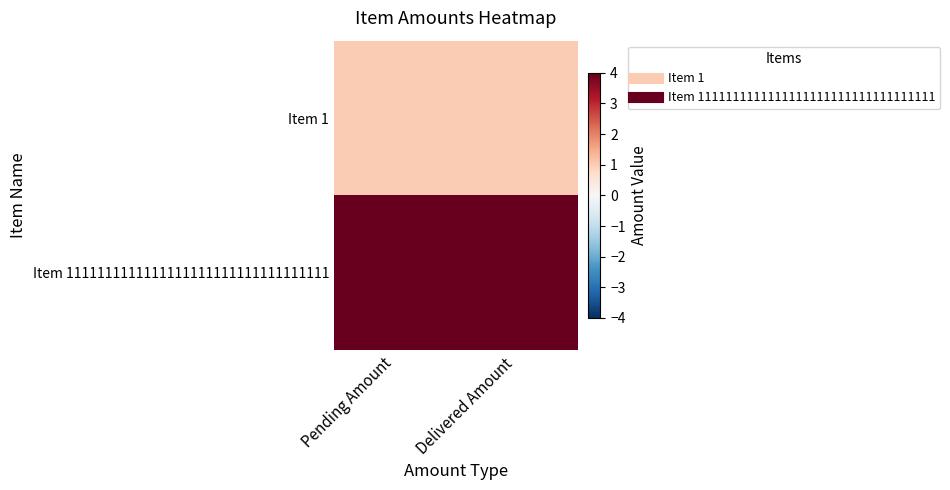

Reading right to left, what are all the values shown in this chart?

Item 1: Delivered Amount=1	Pending Amount=1
Item 1111111111111111111111111111111111: Delivered Amount=4	Pending Amount=4